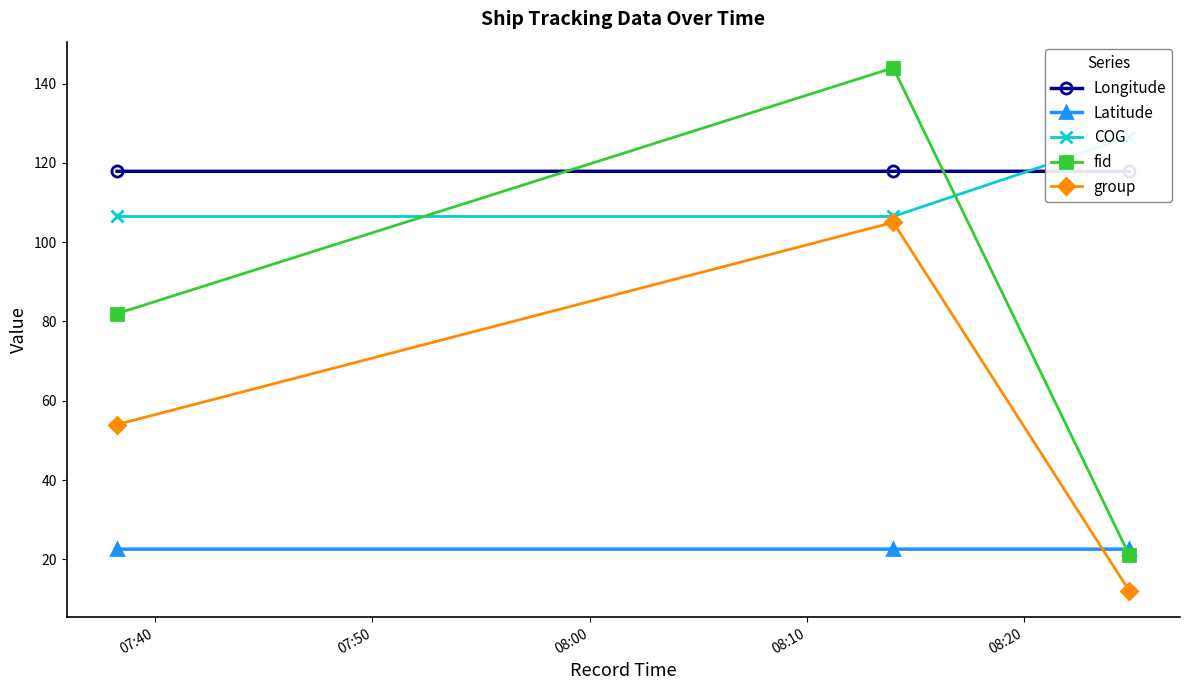

What is the value of the Latitude point at the 2nd from the left?

22.6